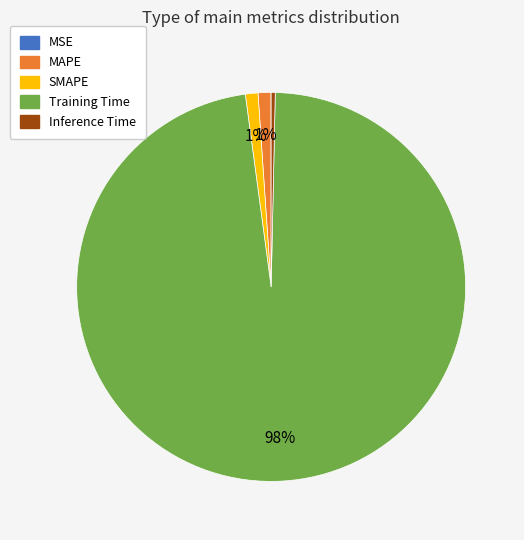

Which slice represents more than half of the pie?

Training Time